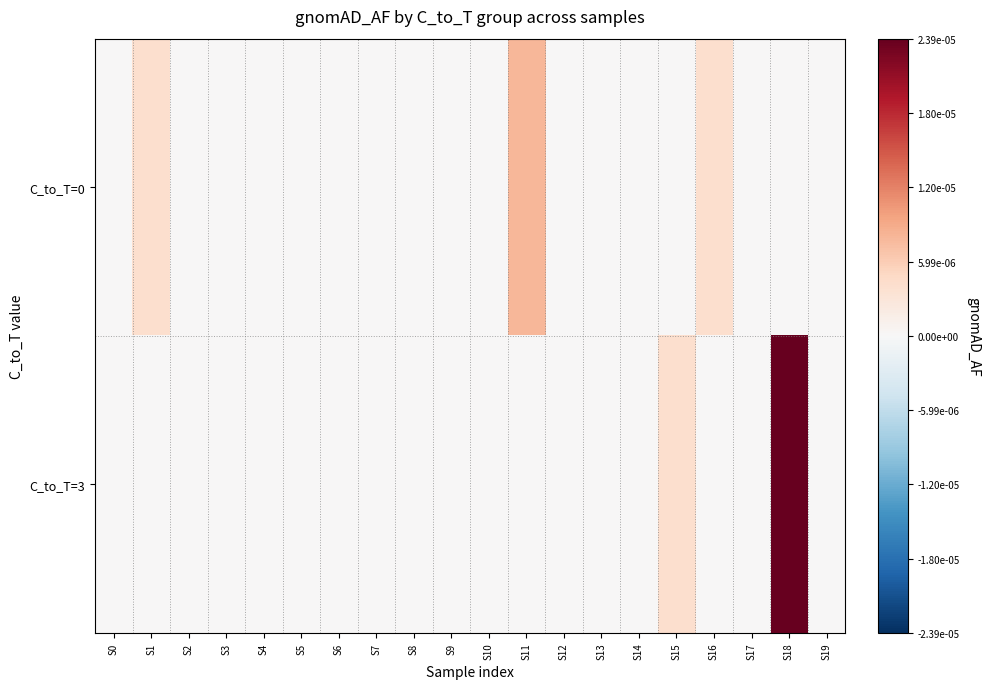

Which has a higher value, S6 or S7?

S6